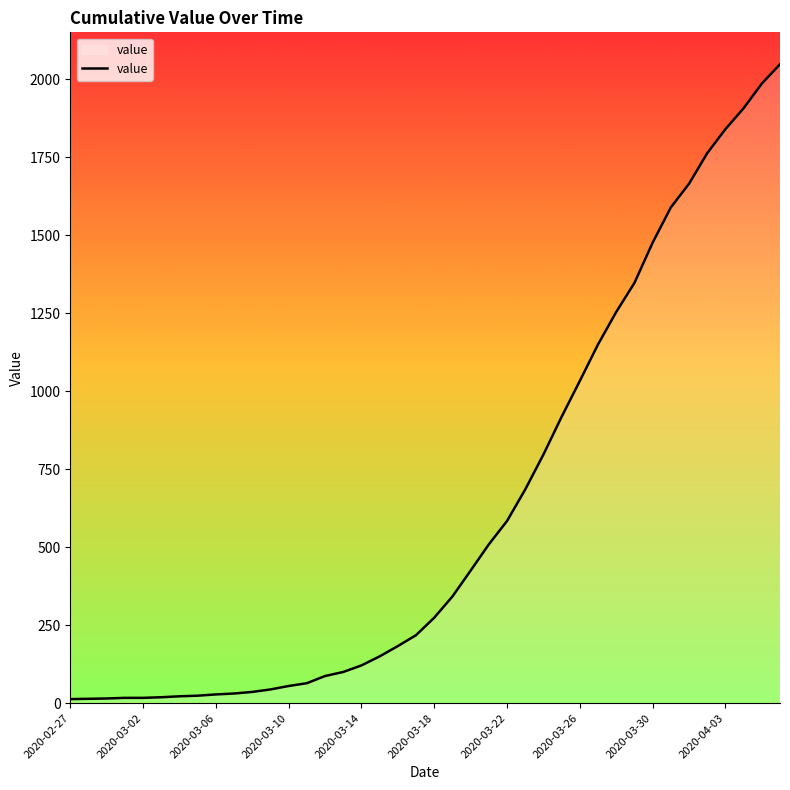

How many lines are shown in the chart?

1